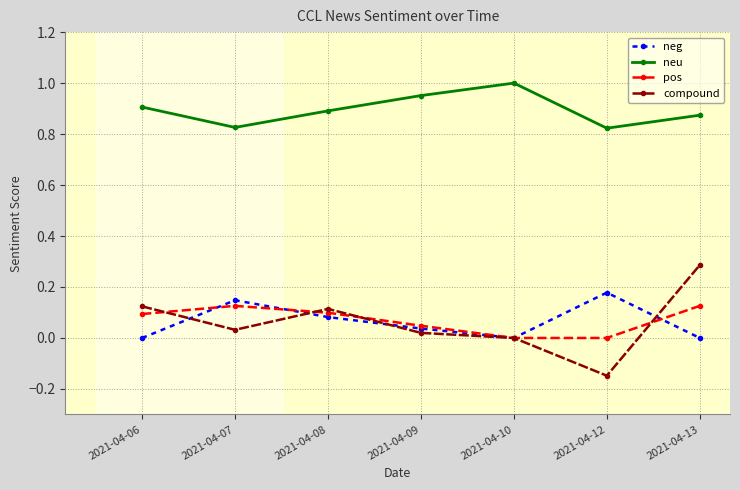

Where is the first local maximum for neu?

2021-04-10